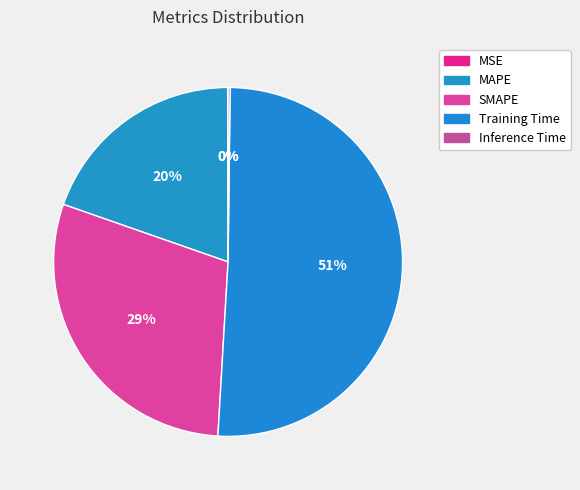

Is it true that Training Time is 61% of the pie?

False